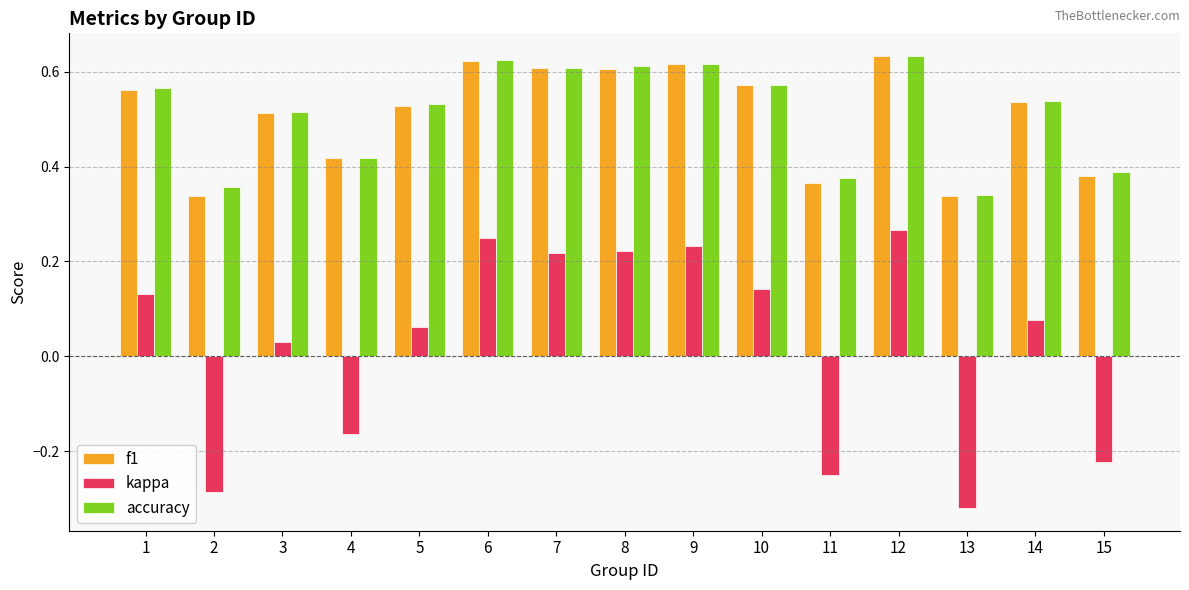

Between 3 and 11, which series saw the biggest shift?

kappa